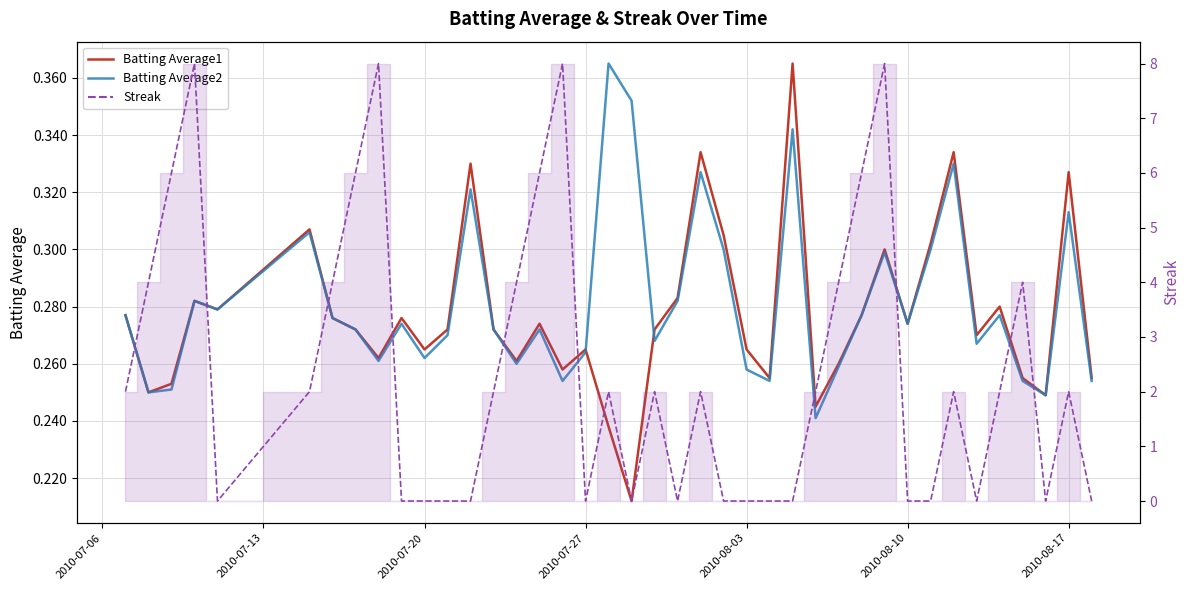

Count the number of categories in the chart.

40